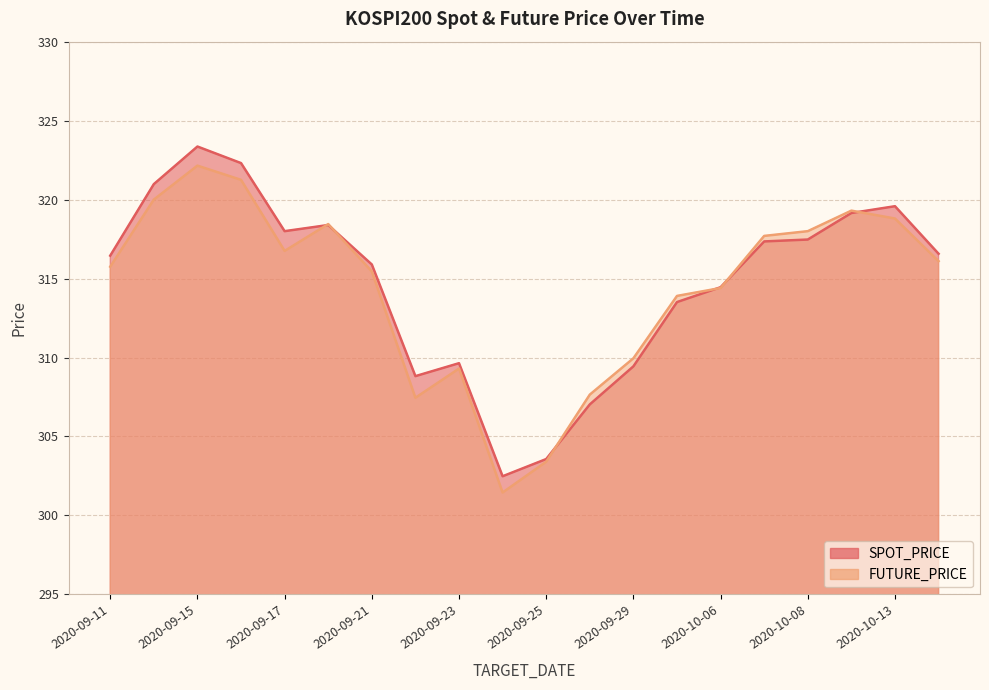

Rank the series at 2020-10-05 from lowest to highest value.

SPOT_PRICE, FUTURE_PRICE